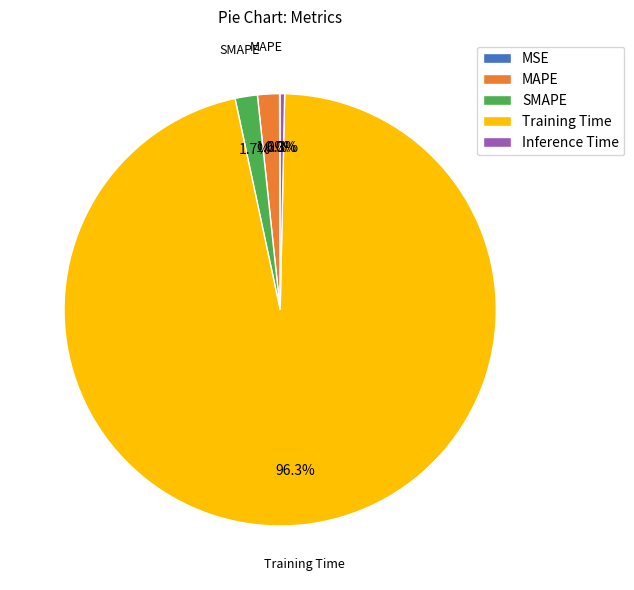

Which slice is the largest?

Training Time